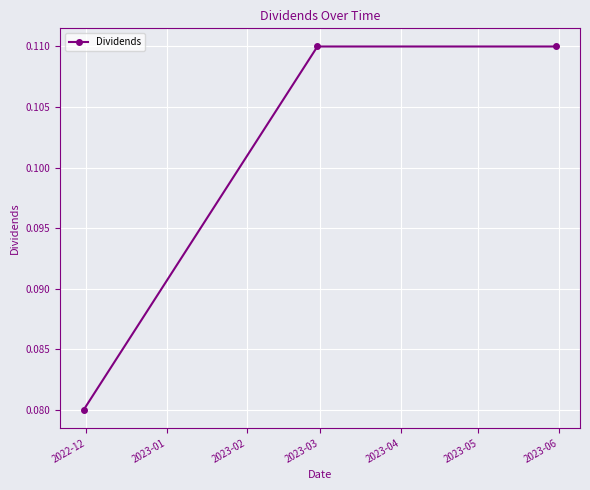

Count the values in the range 0 to 1.

3